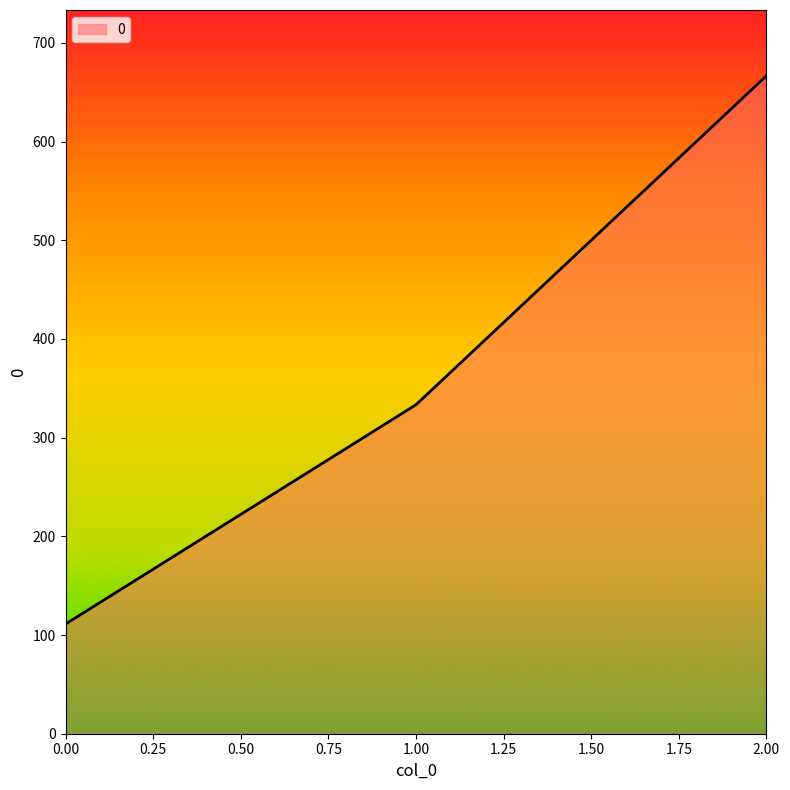

What is the smallest value displayed?

111.1